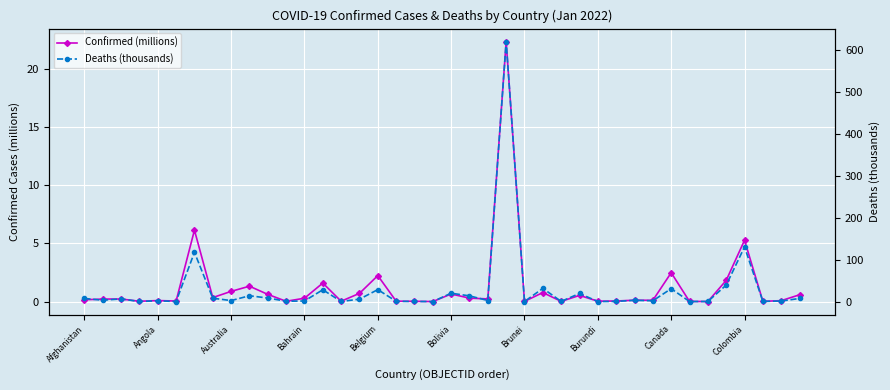

What is the average value of the Confirmed (millions) series?

1.3